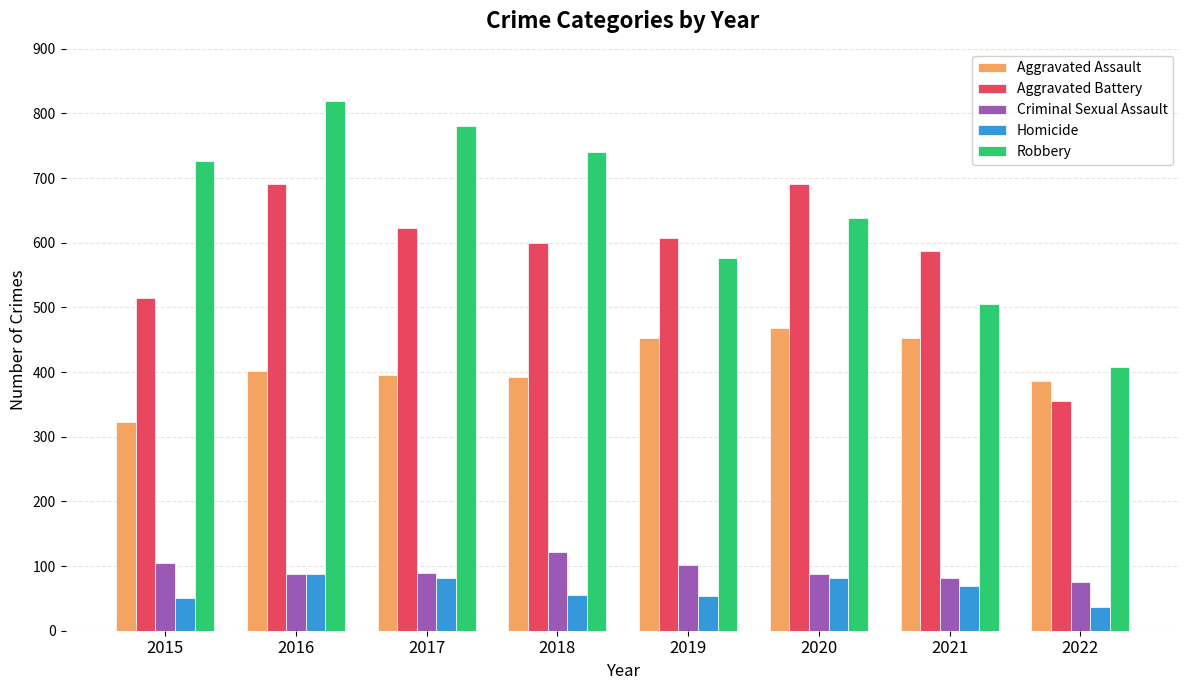

What is the approximate value of Criminal Sexual Assault at 2022, to the nearest 5?

75